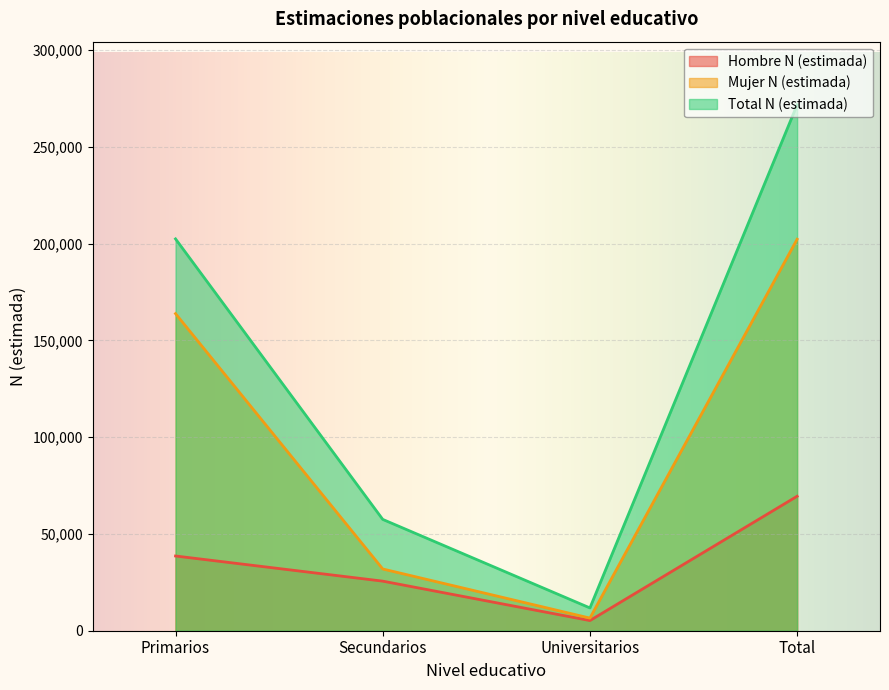

Which series changed the most between Primarios and Secundarios?

Total N (estimada)